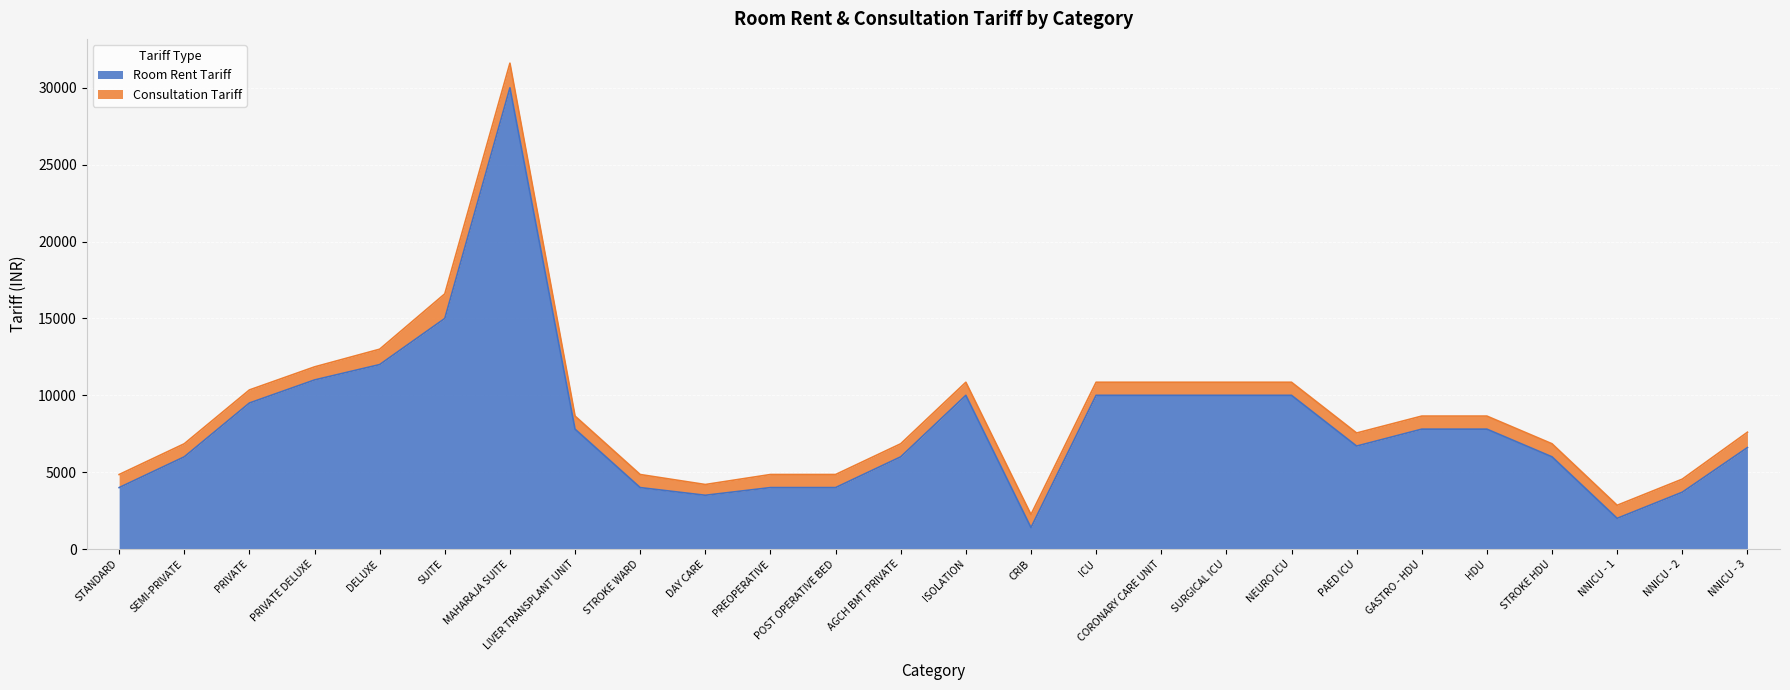

How many points are higher than both their immediate neighbors (excluding endpoints)?

2